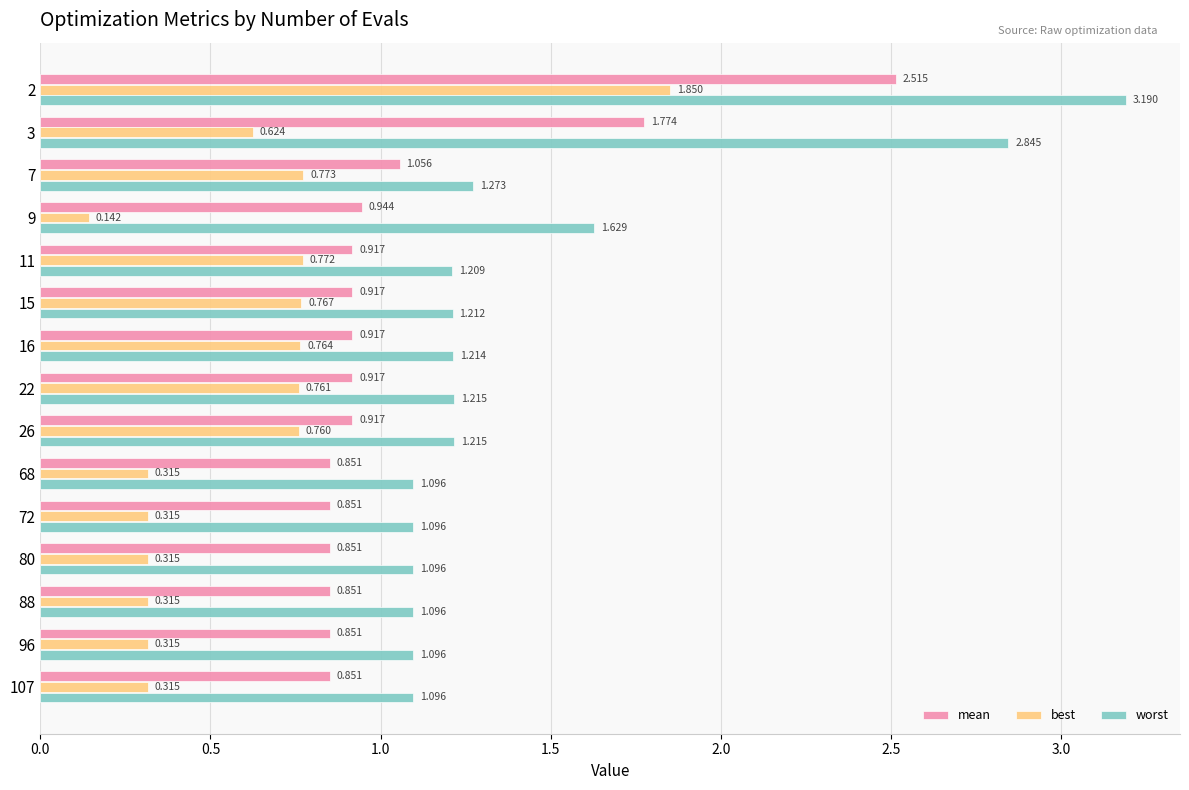

Rank the series by their average value, from highest to lowest.

worst, mean, best